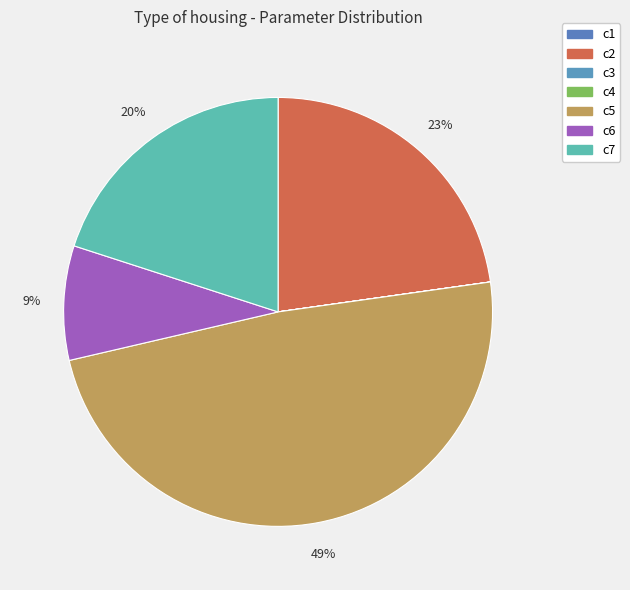

Does c6 account for over 50% of the chart?

No